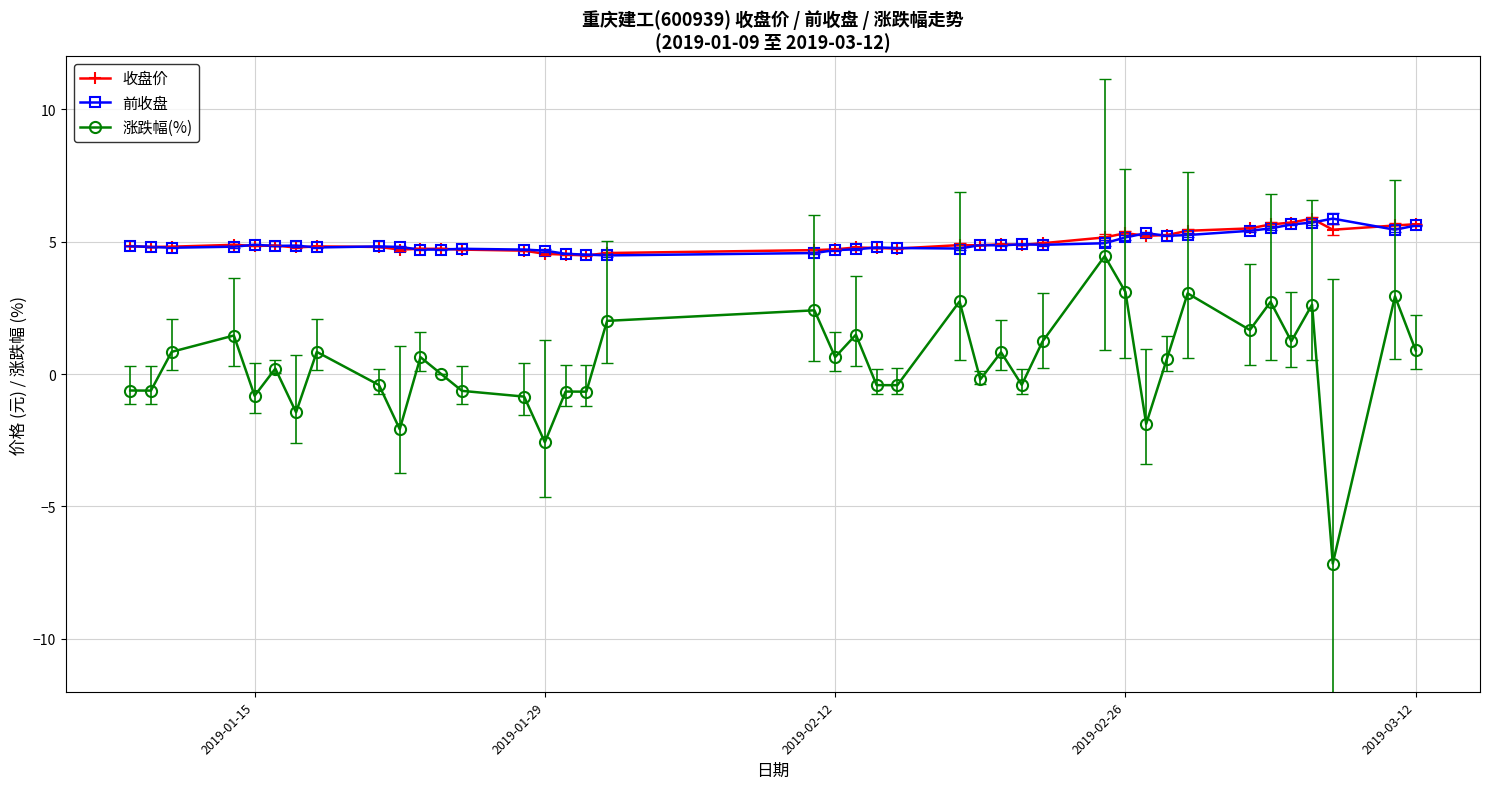

True or false: 收盘价 has more than 1 interior local peaks.

True